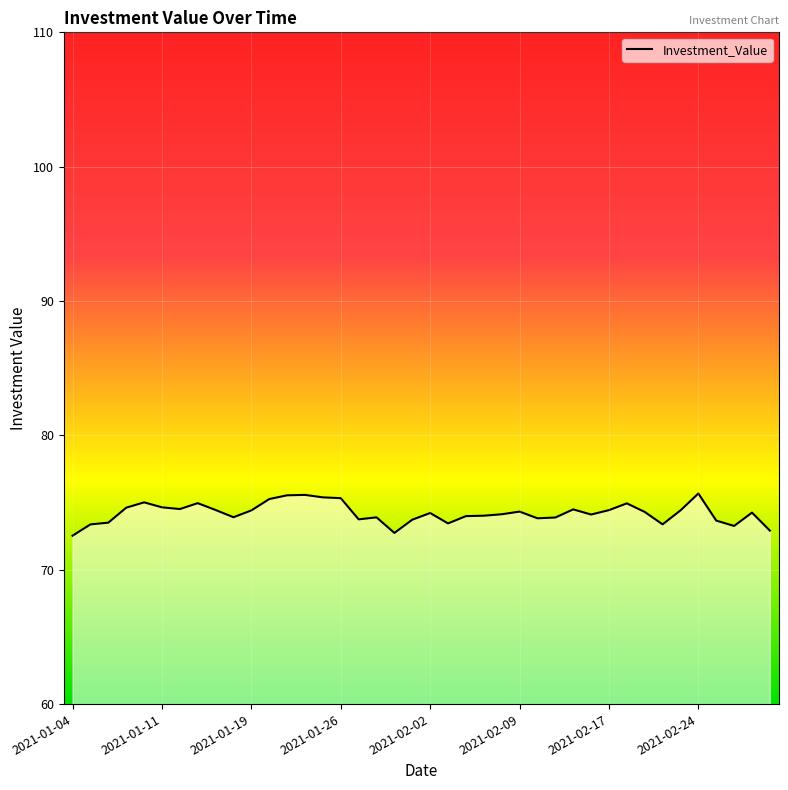

Count the number of data series in this chart.

1